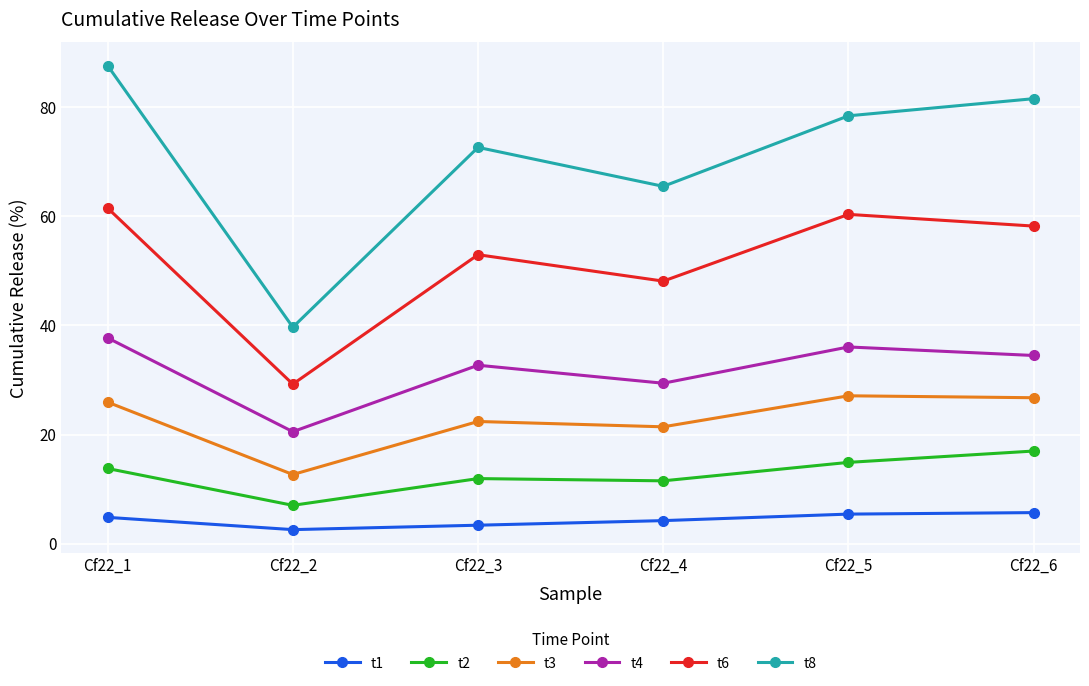

List the series in order of their peak value, highest first.

t8, t6, t4, t3, t2, t1